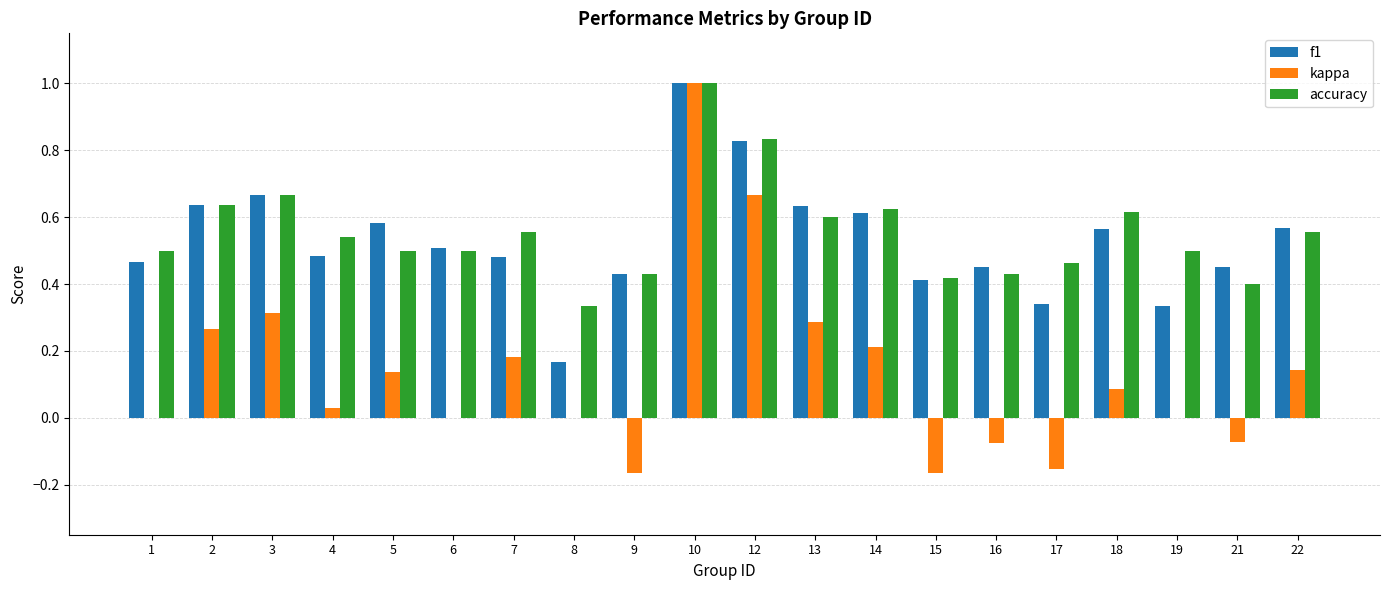

Is the value of accuracy at 8 greater than the value of f1 at 3?

No